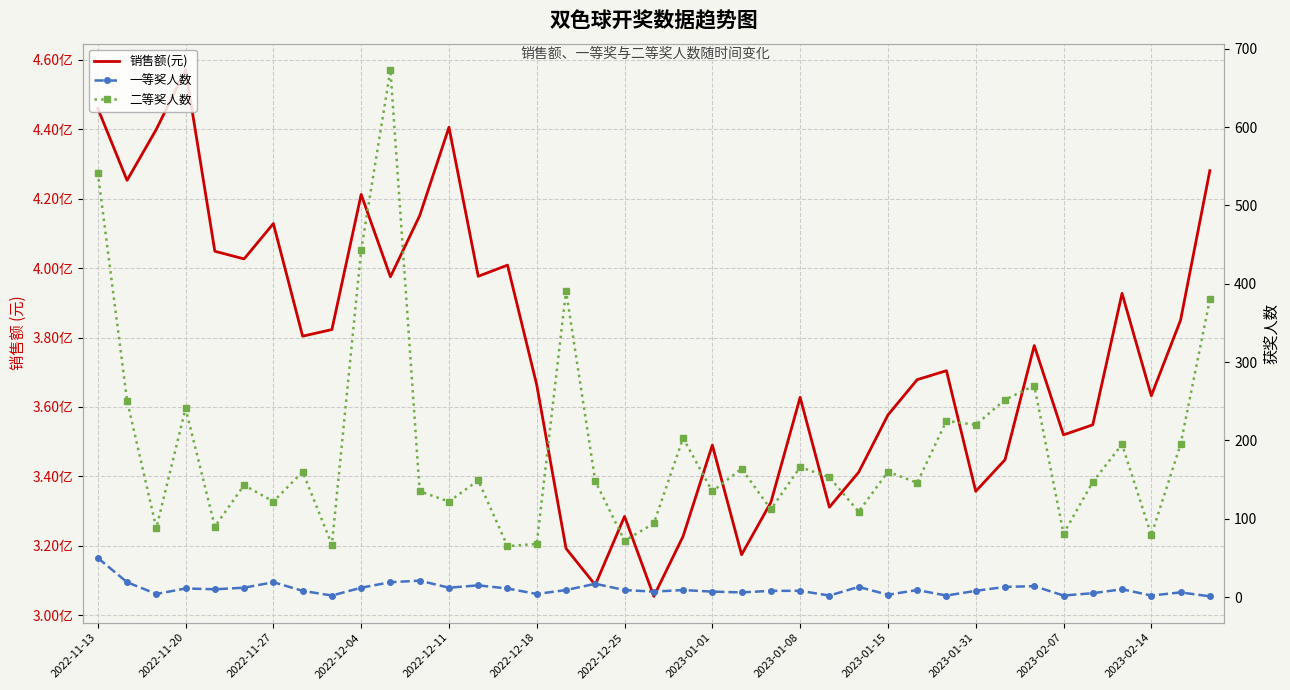

What is the difference between the second highest and minimum values in the 销售额(元) series?

140579250